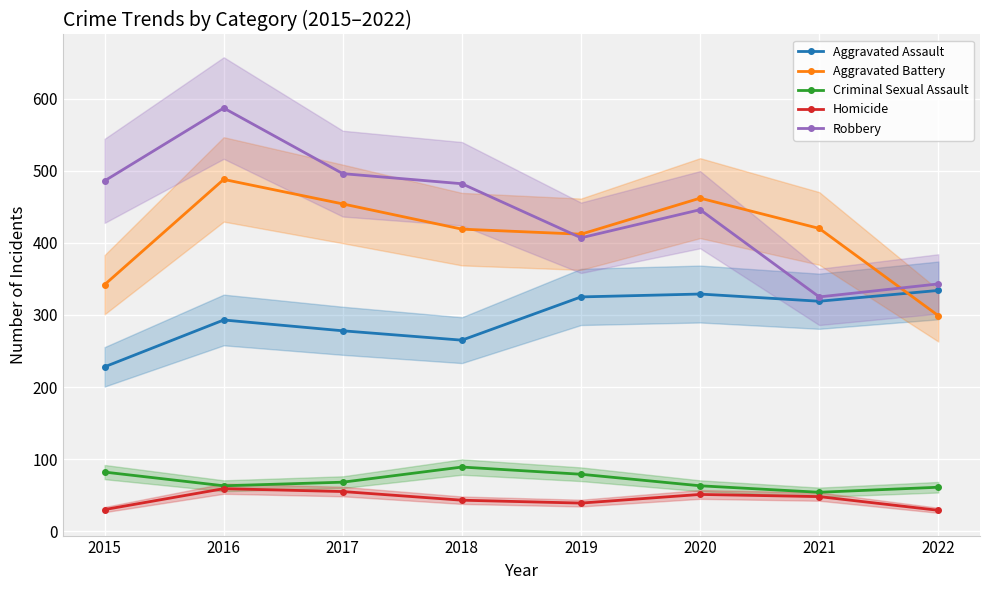

How many interior local valleys does the Robbery series have?

2